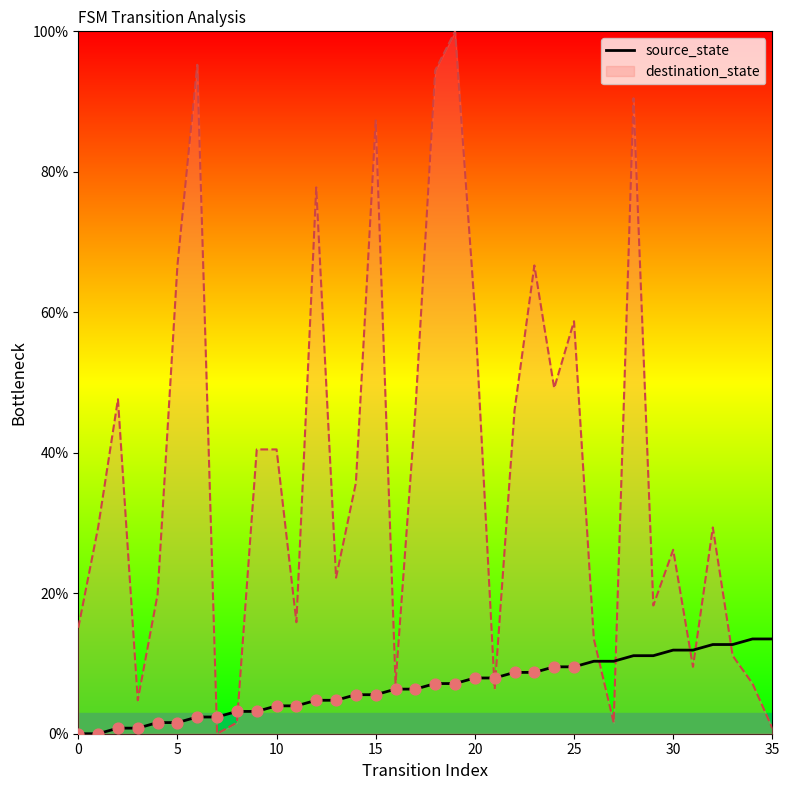

The value of destination_state at 10 is 40.5. True or false?

True